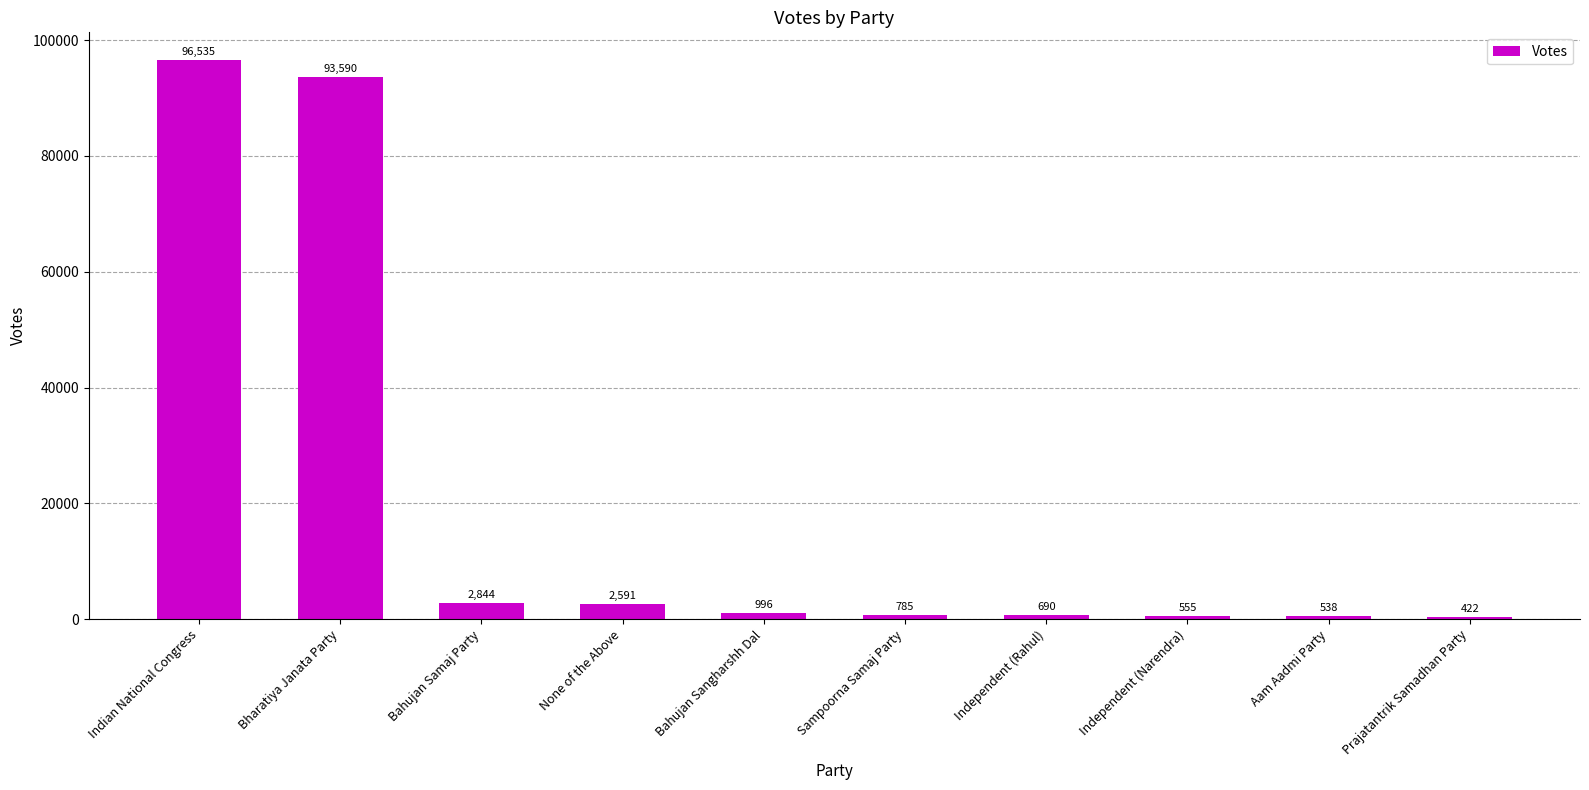

Between Independent (Narendra) and Sampoorna Samaj Party, which is larger?

Sampoorna Samaj Party